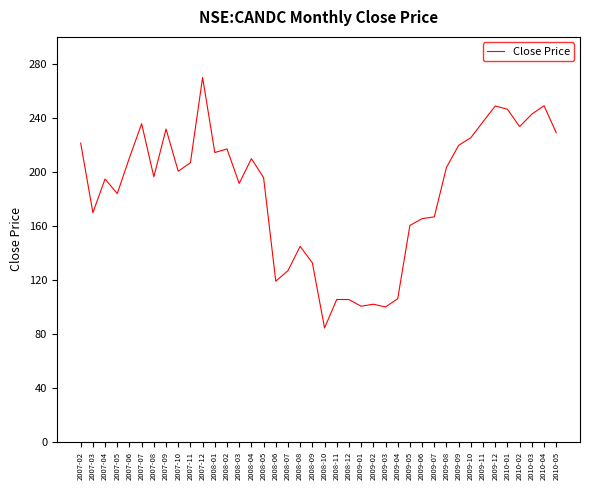

What is the greatest value displayed?

269.9